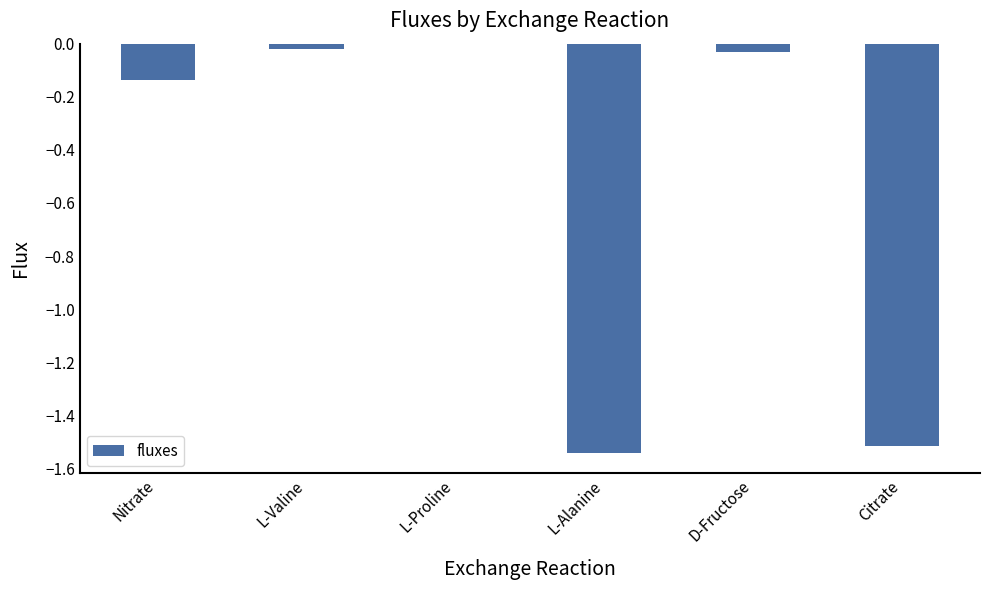

What is the average value?

-0.5